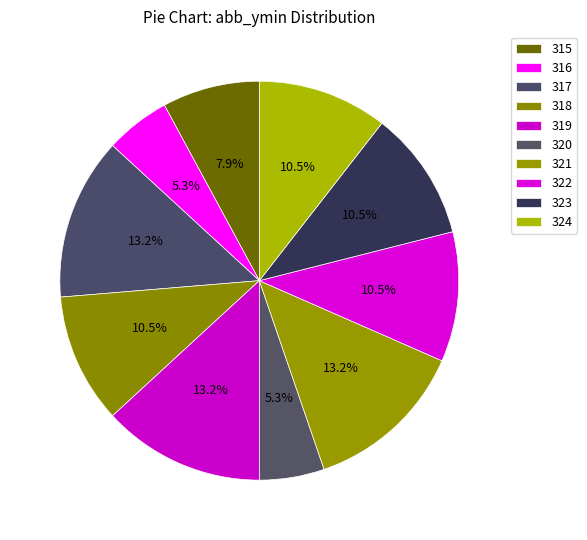

Count the number of slices in the pie.

10